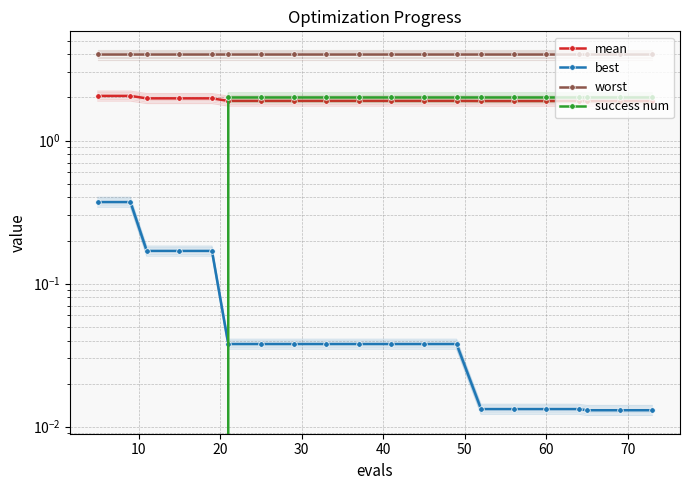

Count the number of categories in the chart.

20